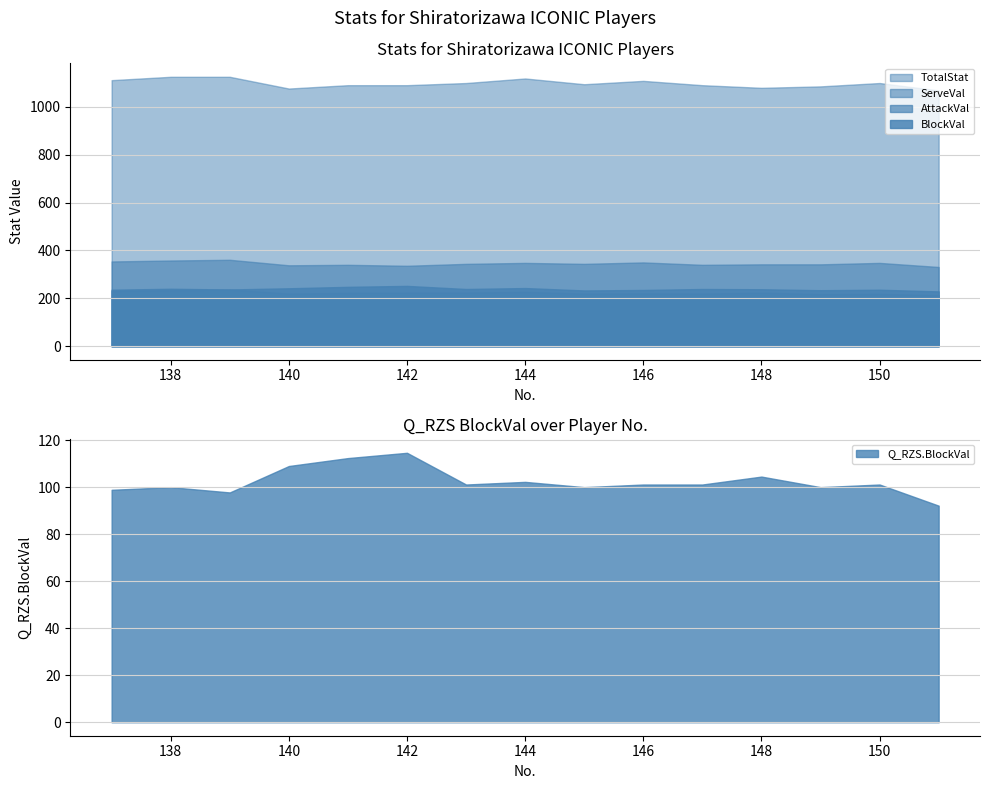

Reading left to right, extract all data points from this chart.

BlockVal: 137=236.0	138=240.0	139=237.0	140=242.0	141=248.0	142=252.0	143=239.0	144=243.0	145=233.0	146=235.0	147=239.0	148=238.0	149=234.0	150=236.0	151=229.0
Q_RZS.BlockVal: 137=98.9	138=100.0	139=97.8	140=109.0	141=112.4	142=114.6	143=101.1	144=102.2	145=100.0	146=101.1	147=101.1	148=104.5	149=100.0	150=101.1	151=92.1
AttackVal: 137=231.0	138=234.0	139=237.0	140=220.0	141=223.0	142=224.0	143=224.0	144=227.0	145=220.0	146=221.0	147=220.0	148=224.0	149=218.0	150=219.0	151=213.0
ServeVal: 137=354.0	138=358.0	139=361.0	140=338.0	141=340.0	142=336.0	143=344.0	144=348.0	145=344.0	146=350.0	147=340.0	148=342.0	149=342.0	150=348.0	151=331.0
TotalStat: 137=1111.0	138=1125.0	139=1125.0	140=1076.0	141=1090.0	142=1090.0	143=1099.0	144=1118.0	145=1094.0	146=1108.0	147=1090.0	148=1079.0	149=1085.0	150=1099.0	151=1068.0